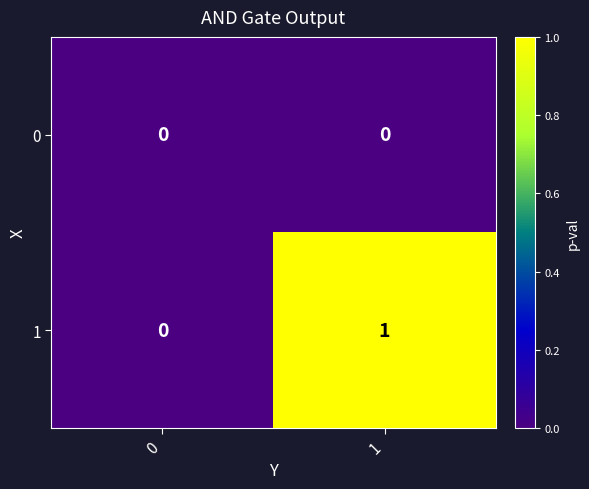

Rank the series by their maximum value, from highest to lowest.

1, 0